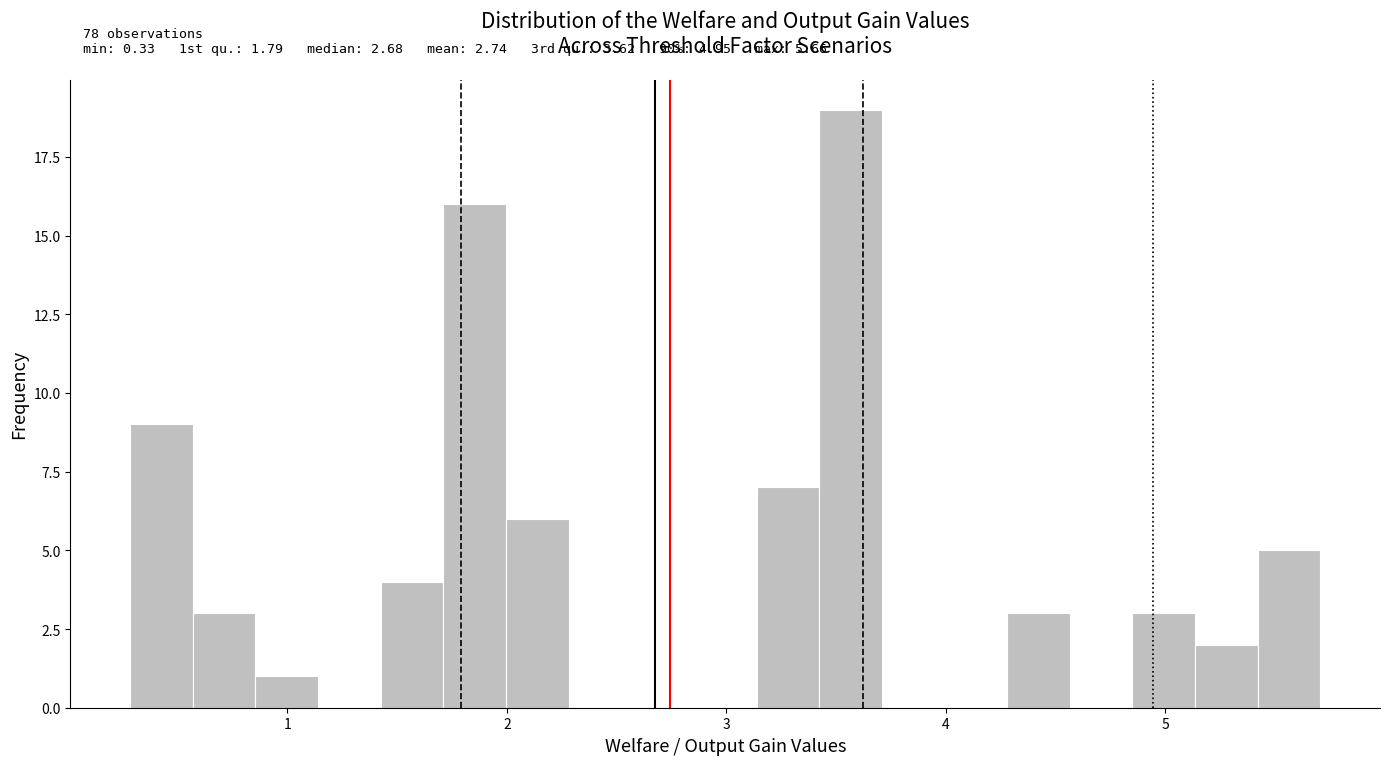

Read against the x-axis, roughly where is the centre of the tallest bar?

3.6